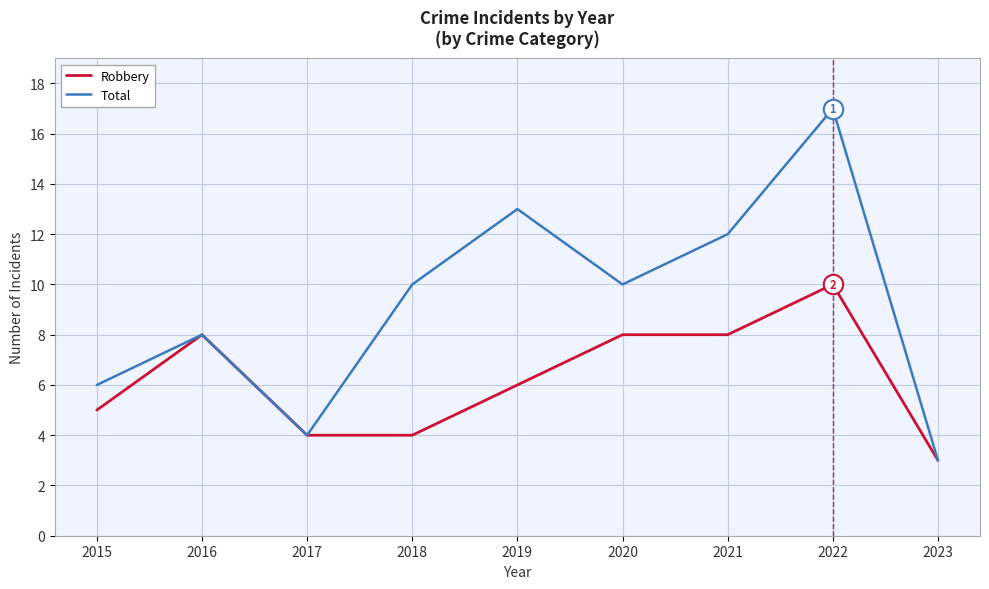

Reading left to right, list all the values displayed in this chart.

Robbery: 2015=5	2016=8	2017=4	2018=4	2019=6	2020=8	2021=8	2022=10	2023=3
Total: 2015=6	2016=8	2017=4	2018=10	2019=13	2020=10	2021=12	2022=17	2023=3